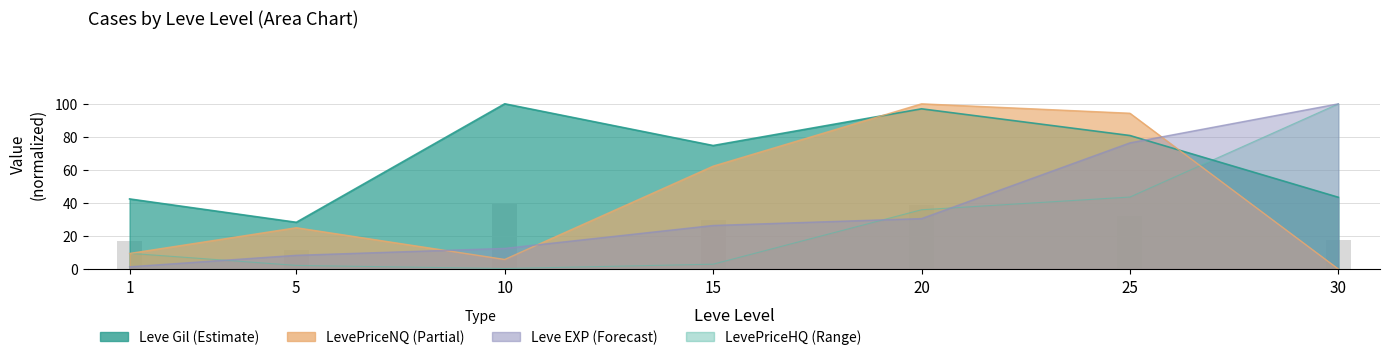

List the series in order of their peak value, lowest first.

Leve EXP, Leve Gil, LevePriceNQ, LevePriceHQ